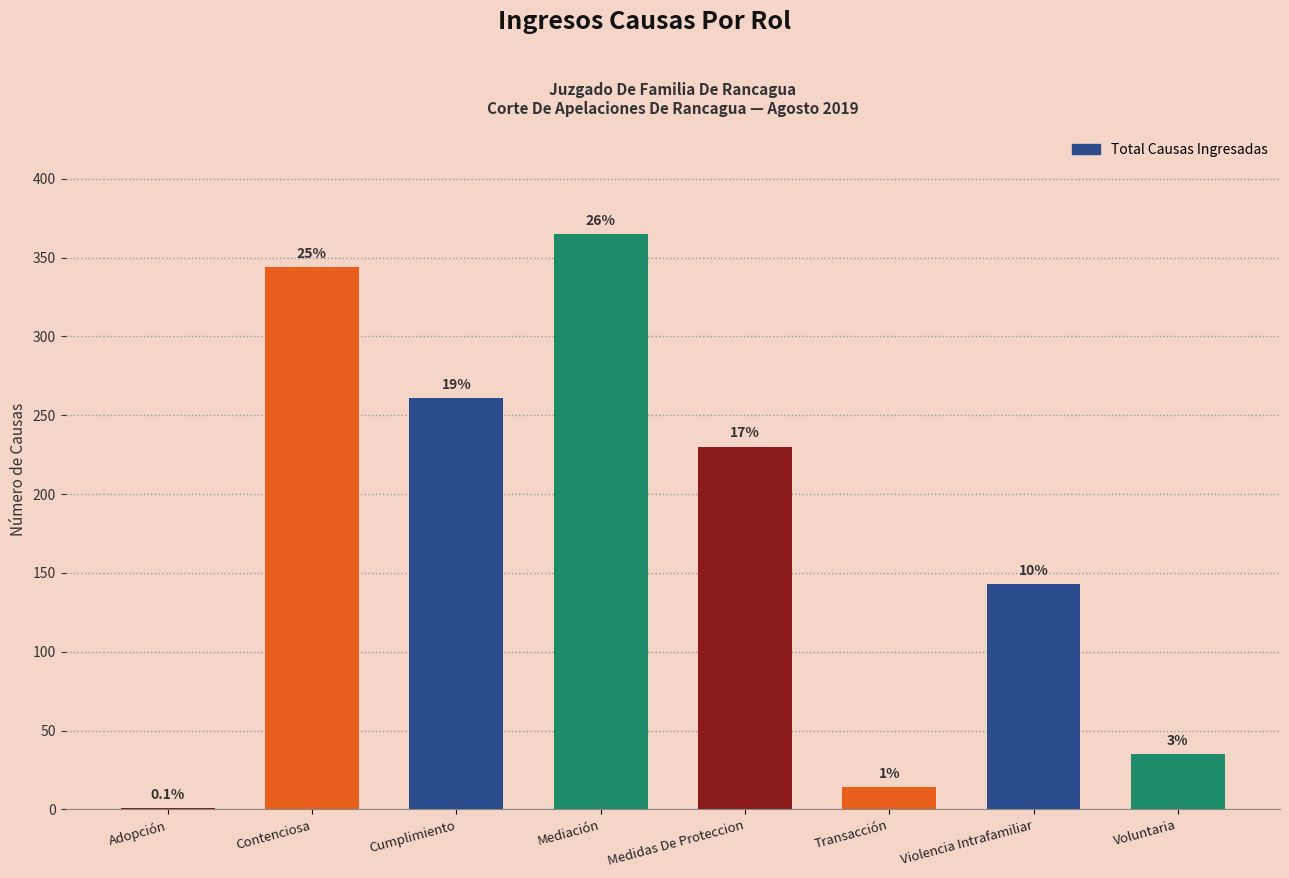

What is the average value?

174